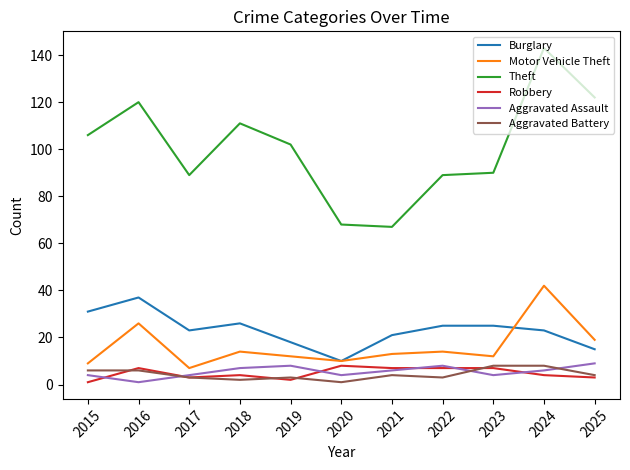

What is the approximate value of Aggravated Assault at 2024?

6